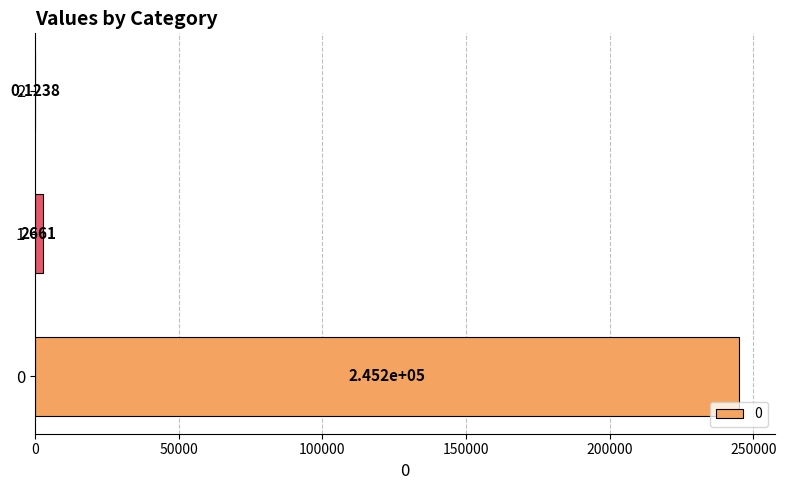

What is the sum of the values at 2 and 0?

245181.0